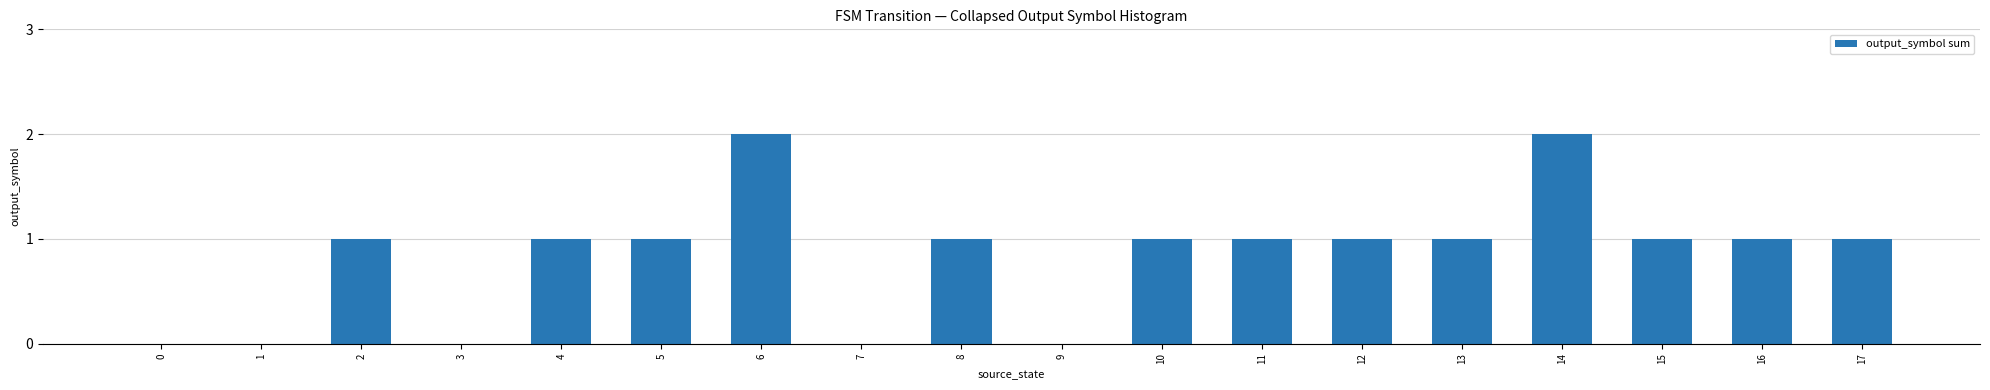

What is the sum of all values?

15